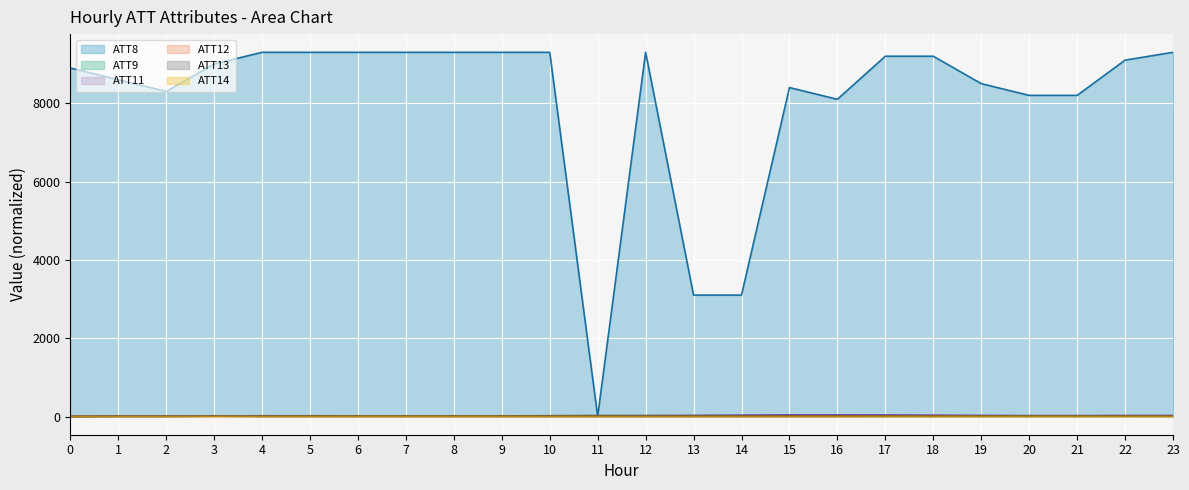

What is the sum of all ATT11 values?

533.0